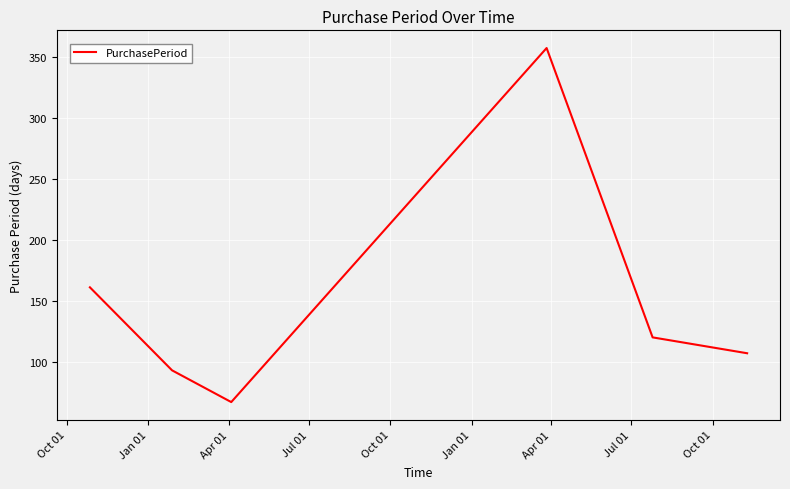

What is the difference between the maximum and minimum values?

290